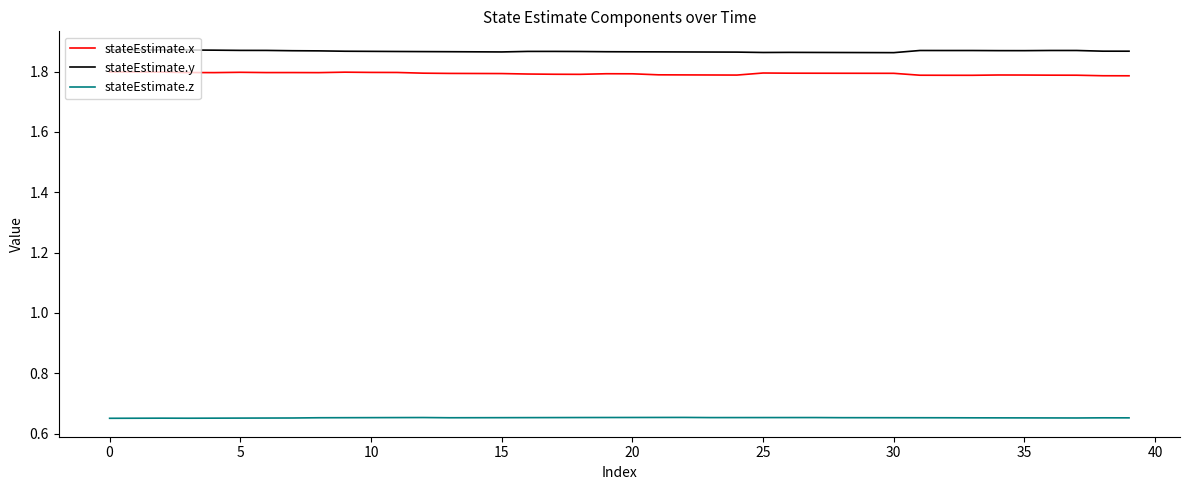

Which series has the largest total across all categories?

stateEstimate.y